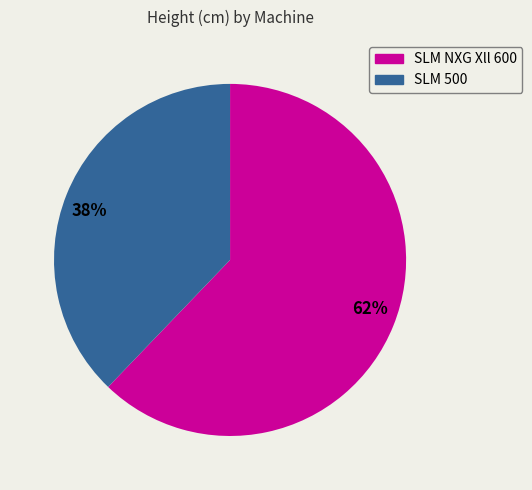

To the nearest percent, what is the difference between the 38% and 62% slice percentages?

24%